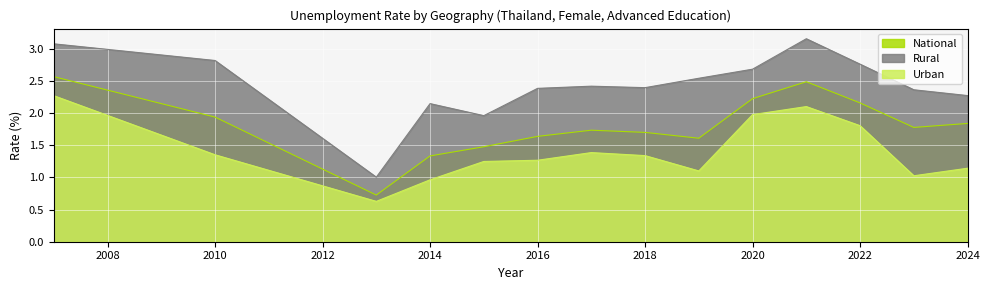

Rank the series at 2020 from highest to lowest value.

Rural, National, Urban